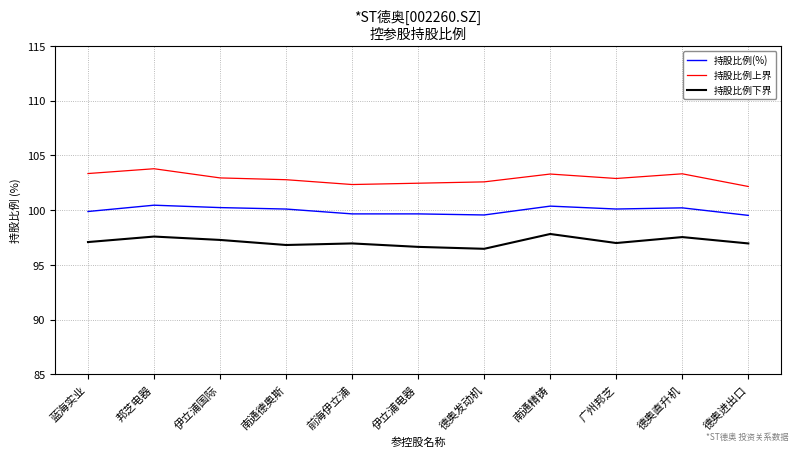

Rank the series at 南通德奥斯 from lowest to highest value.

持股比例下界, 持股比例(%), 持股比例上界